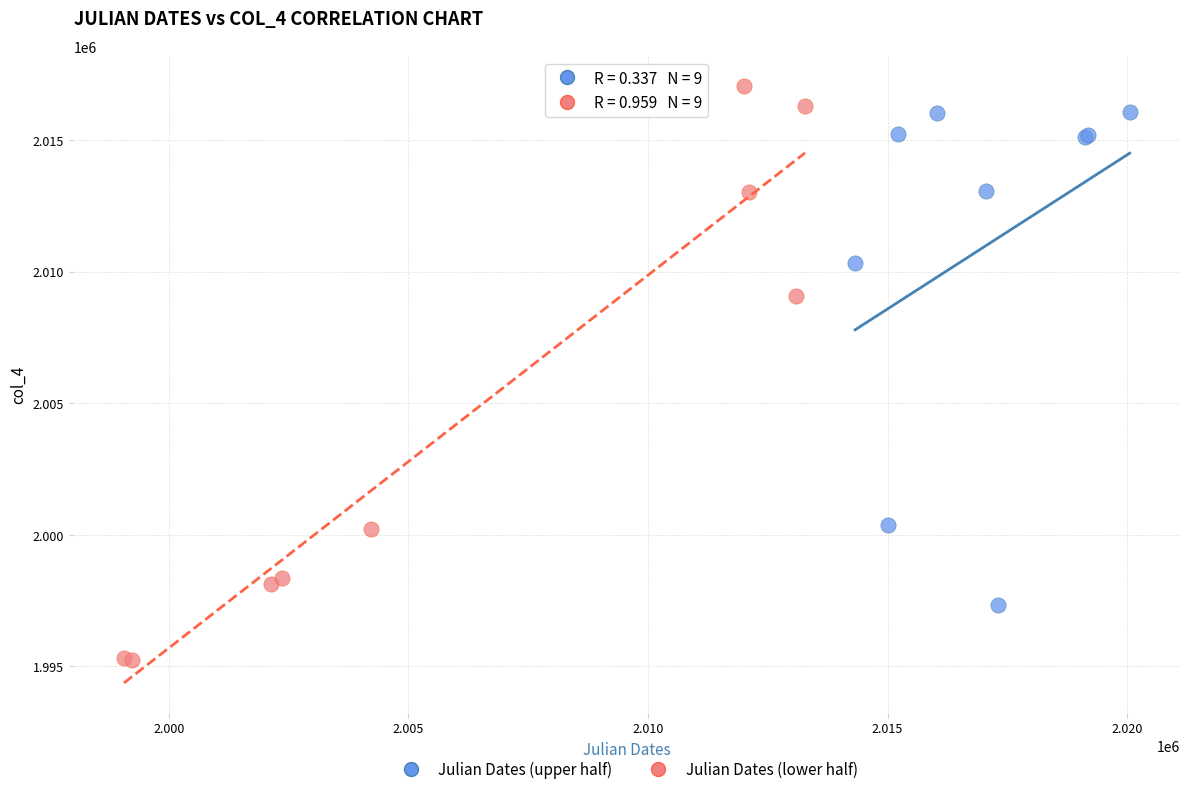

Which series has the largest Y range (max minus min)?

Julian Dates (lower half)